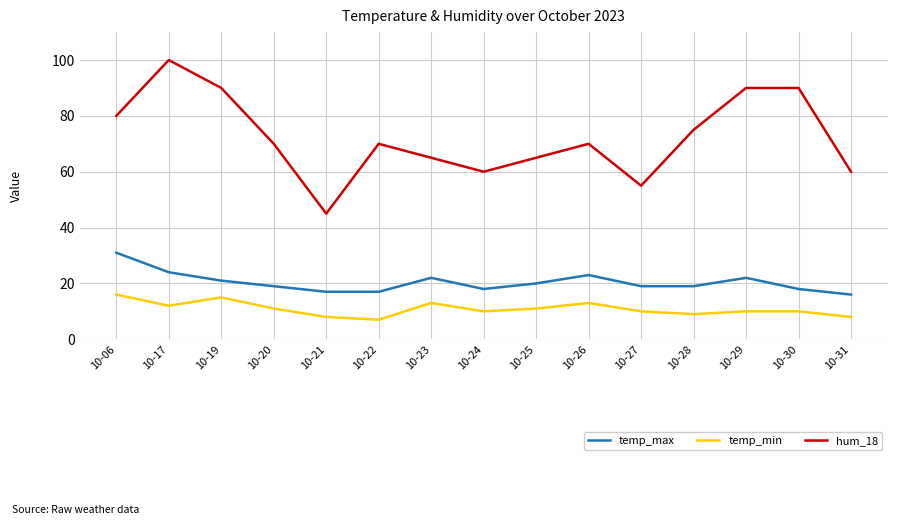

Is the value of temp_max at 10-26 greater than the value of temp_min at 10-28?

Yes